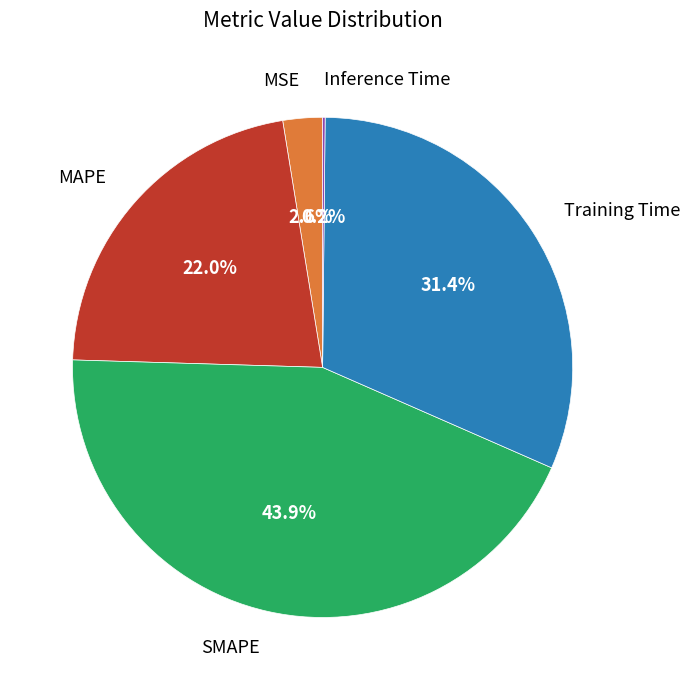

The MAPE slice represents 17% of the pie. True or false?

False